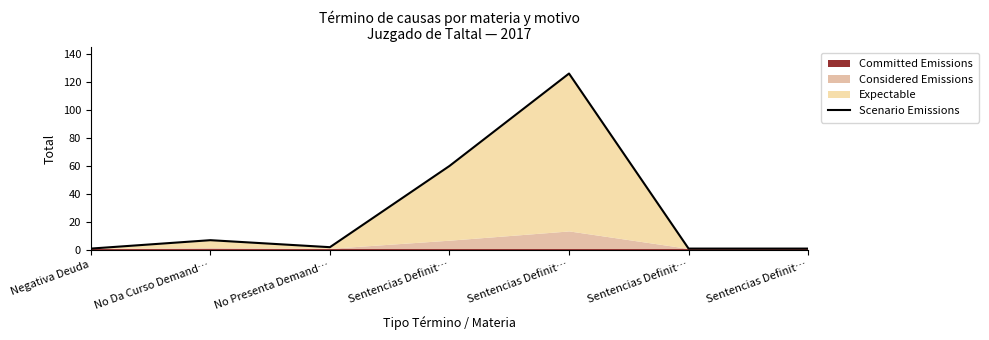

What is the label of the 5th point from the right?

No Presenta Demand…